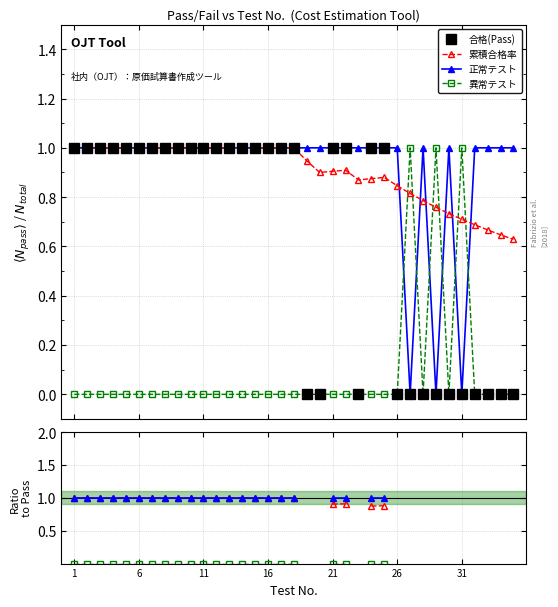

At which category does the chart reach its minimum across all series?

18